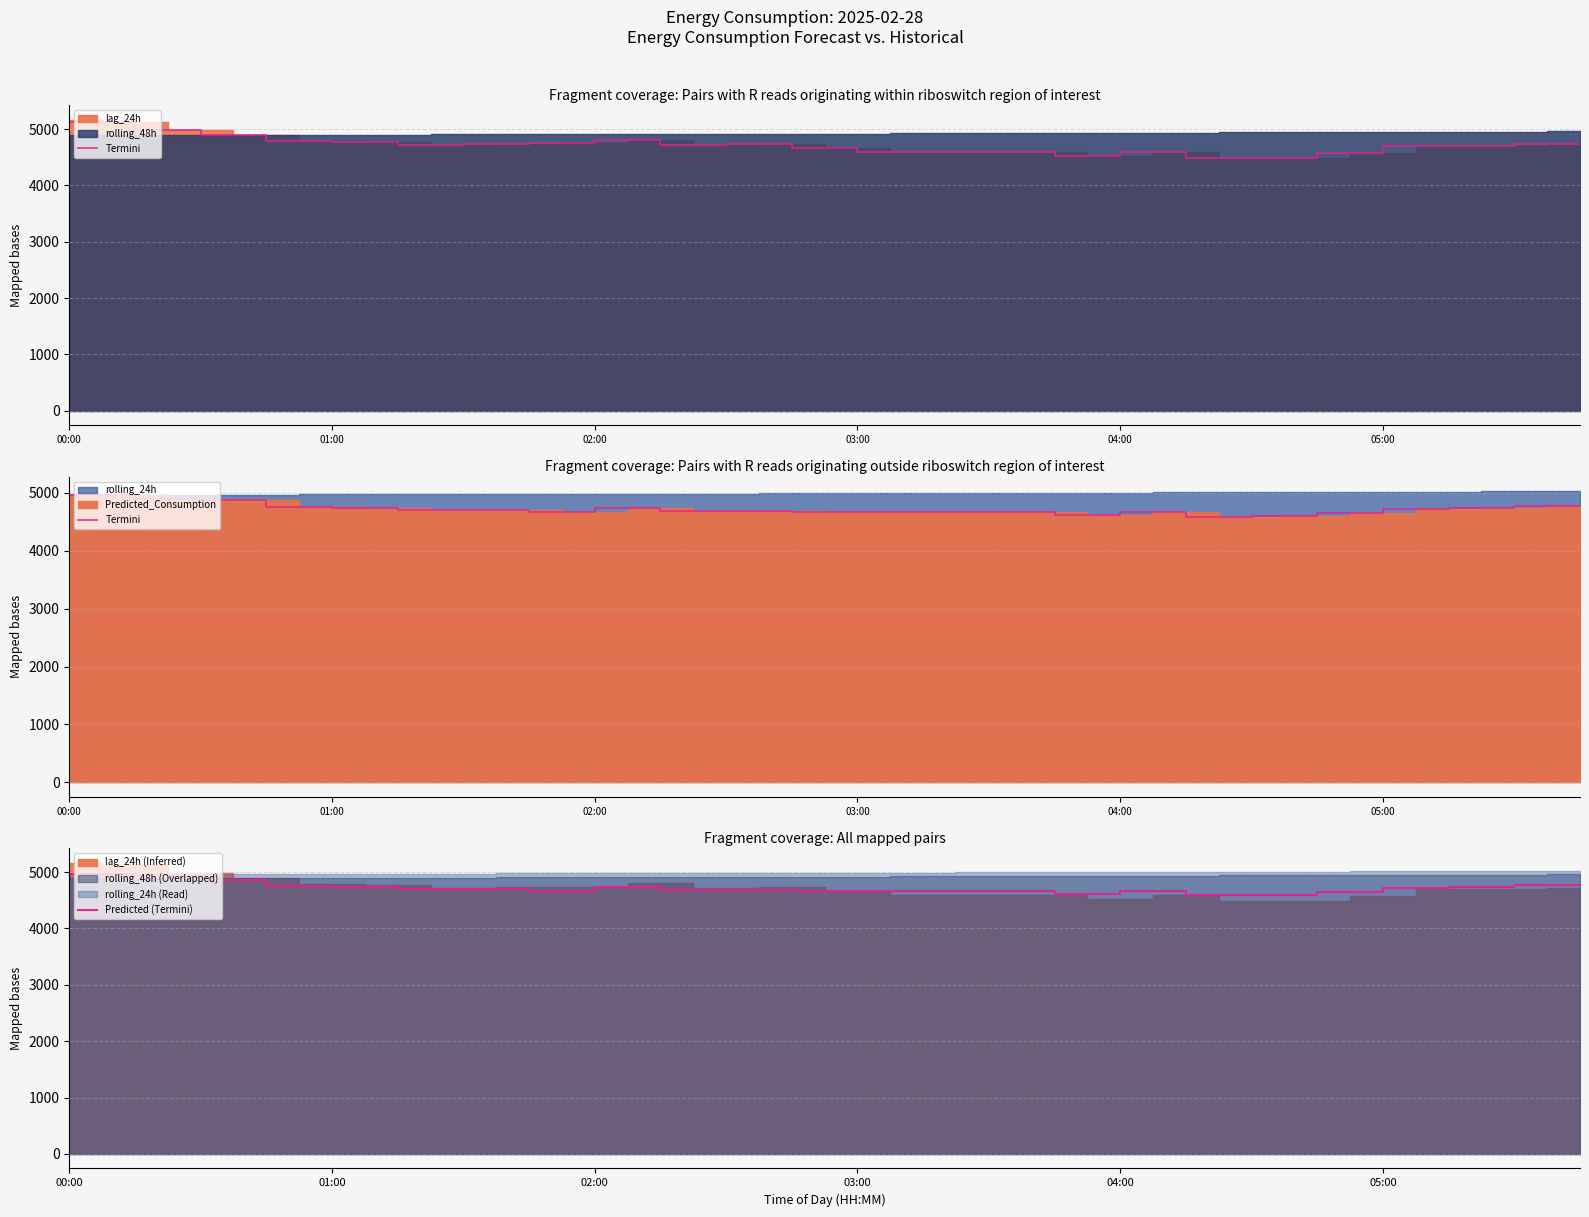

Which series has the largest total across all categories?

Termini